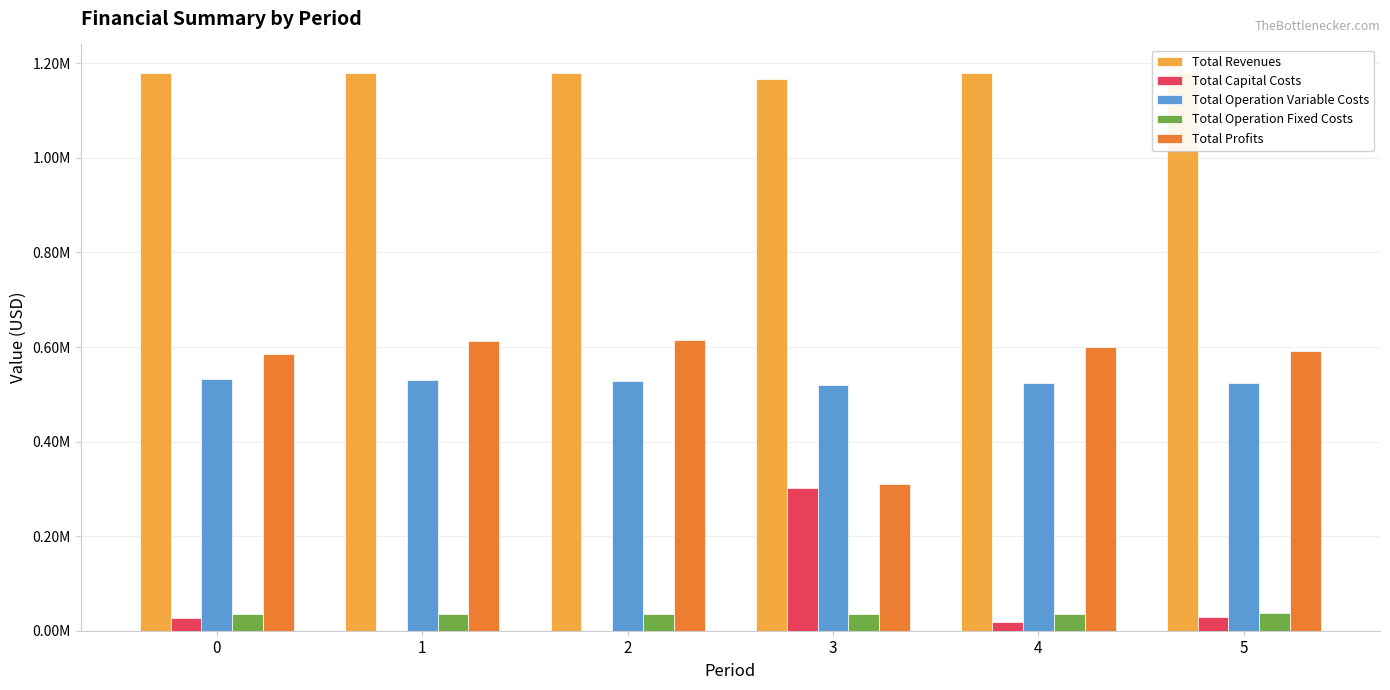

Does the chart contain any negative values?

No